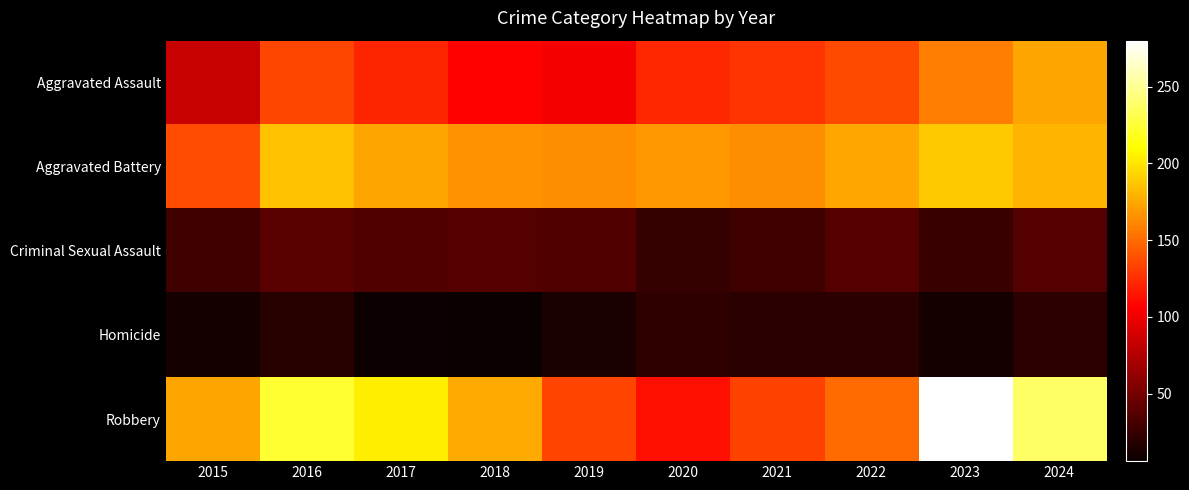

Which series has the largest total across all categories?

Robbery